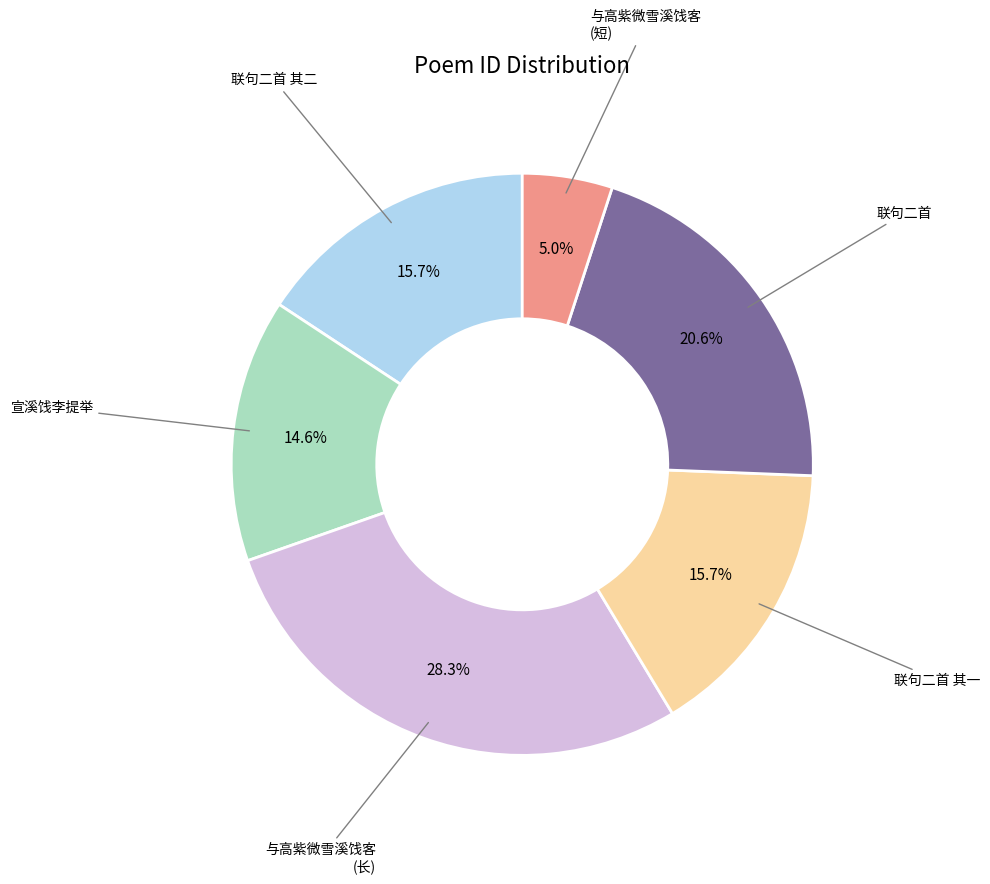

Is there a majority slice in this chart?

No